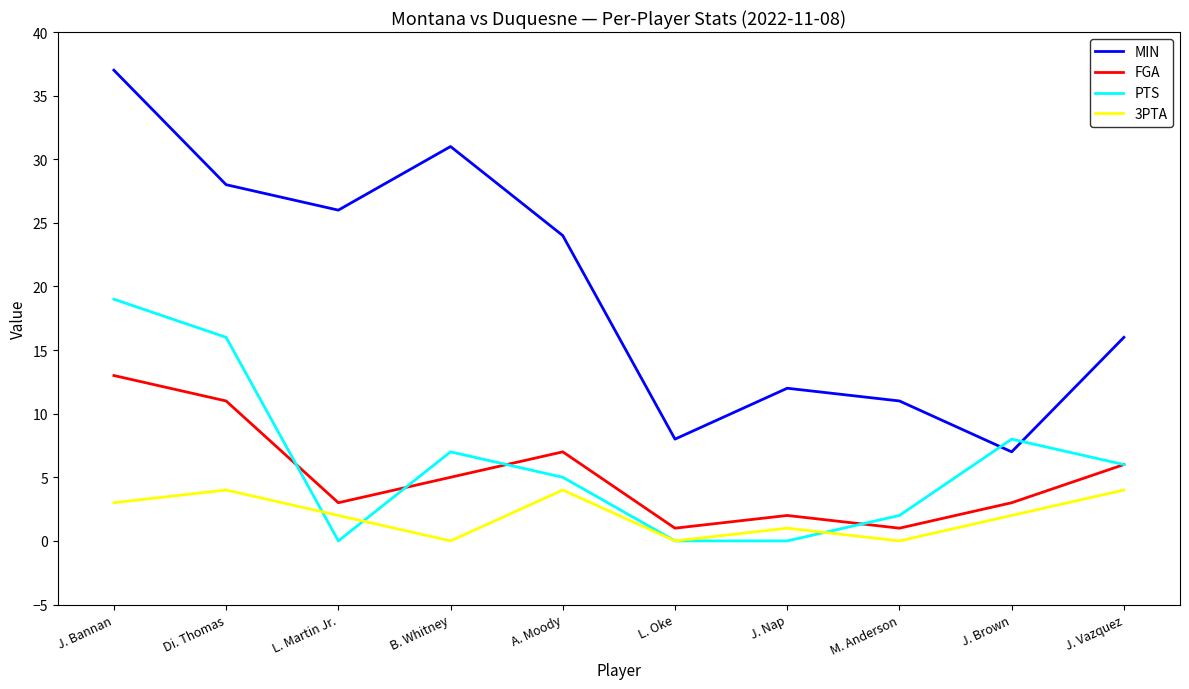

Which series changed the most between J. Bannan and A. Moody?

PTS